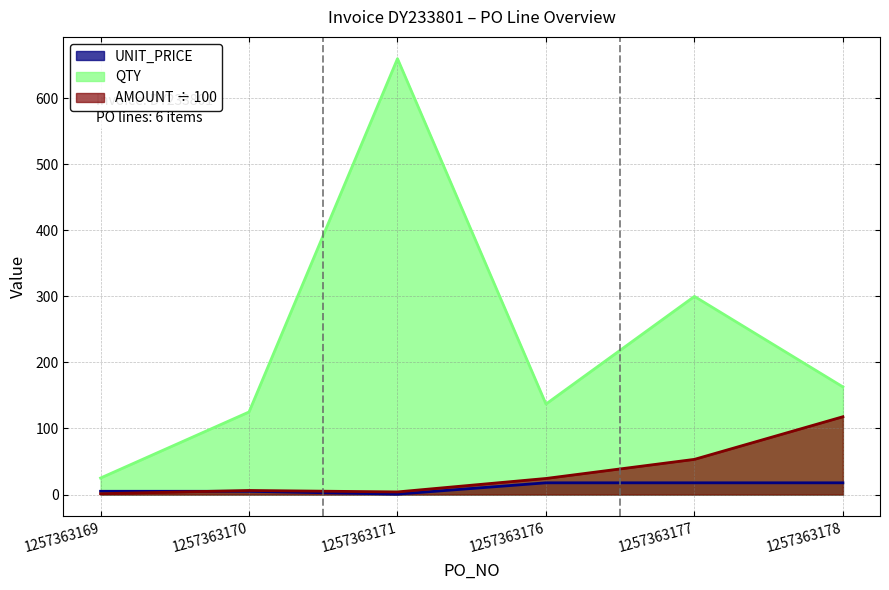

Rank the categories by AMOUNT value from highest to lowest.

1257363178, 1257363177, 1257363176, 1257363170, 1257363171, 1257363169